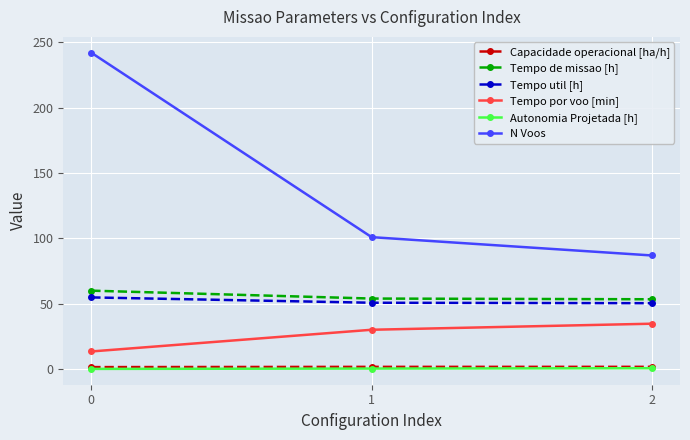

Which series has the widest spread of values?

N Voos